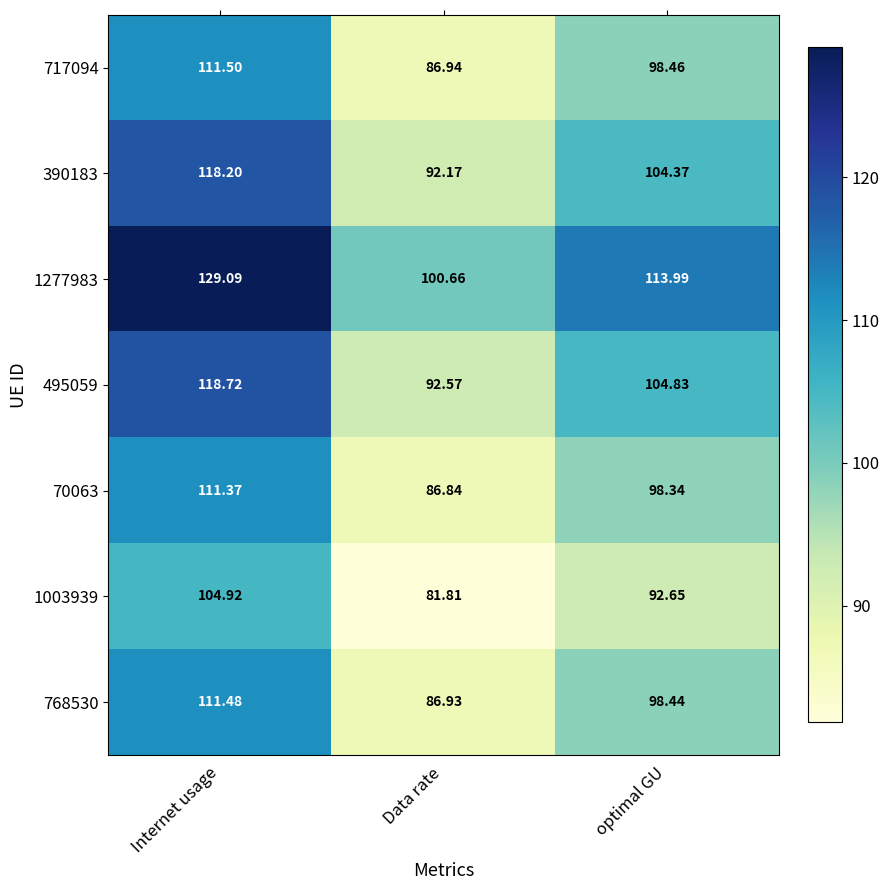

At which category is the sum across all series the highest?

Internet usage